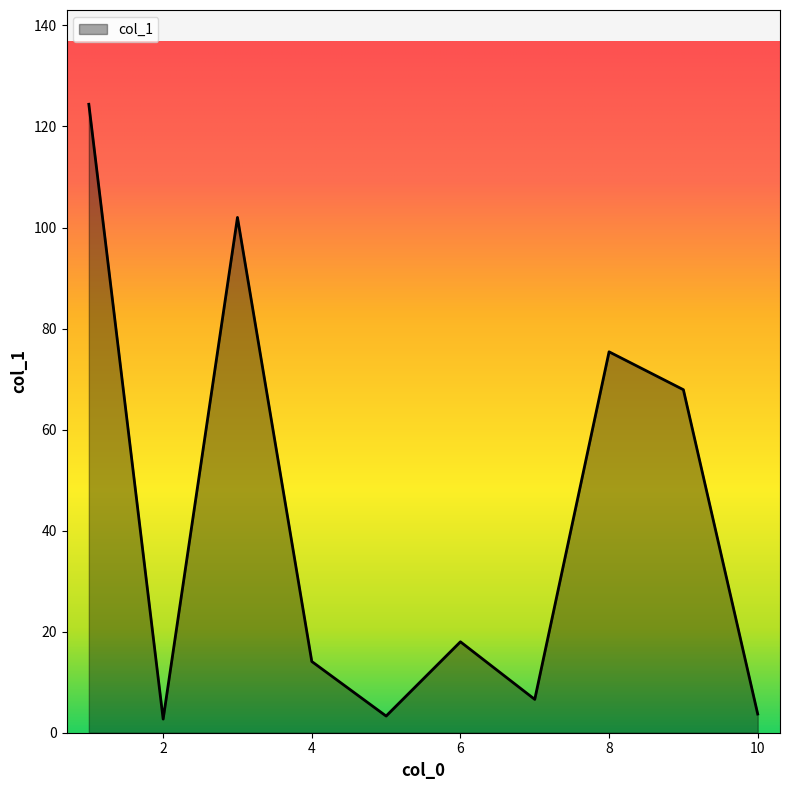

What is the greatest value displayed?

124.4